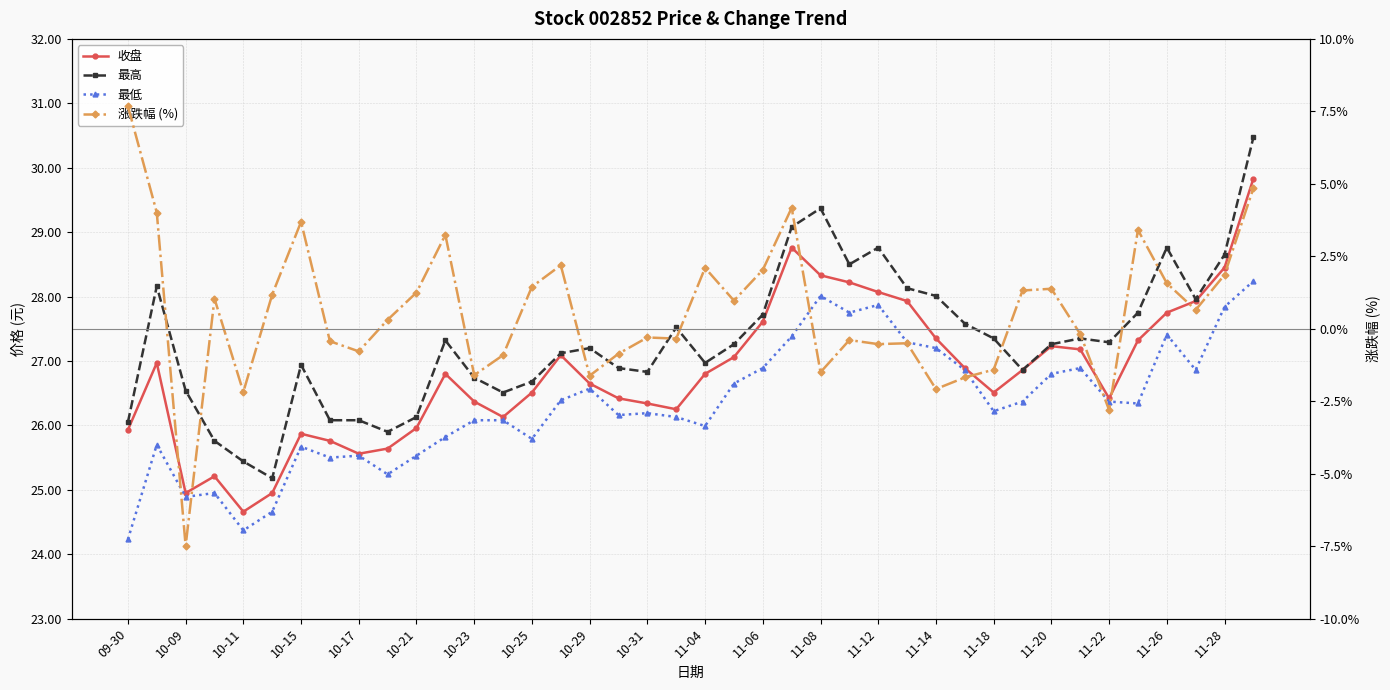

True or false: 最低 and 涨跌幅 (%) intersect in this chart.

False